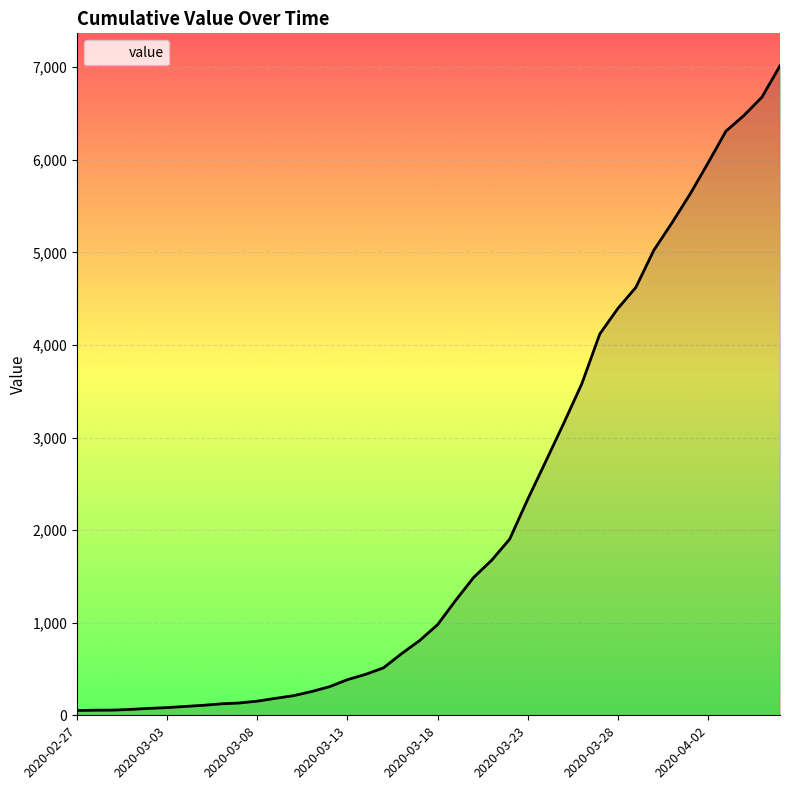

What is the difference between the maximum and minimum values?

6964